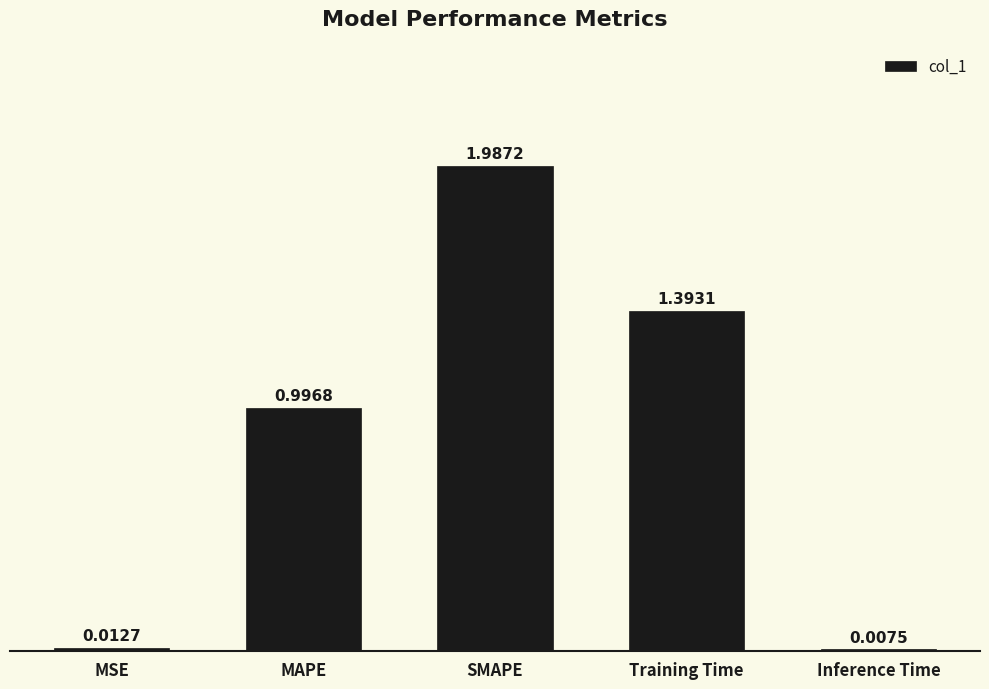

What is the average value?

0.9